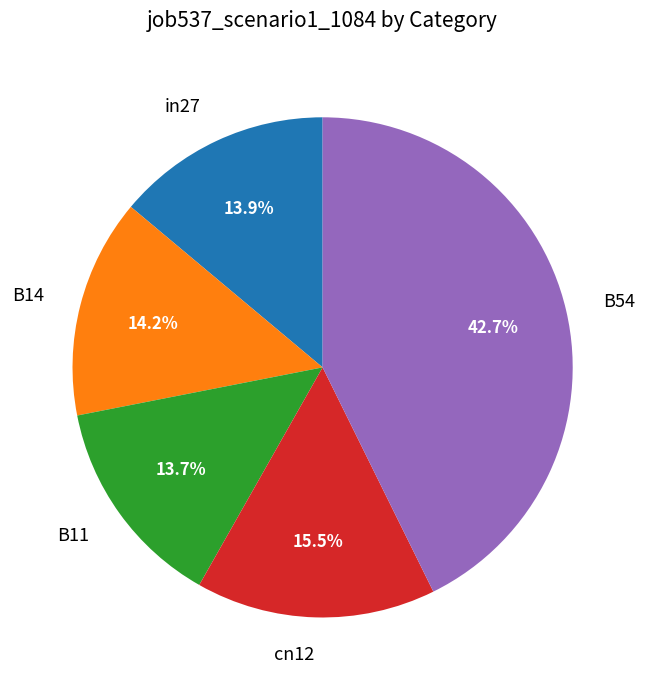

To the nearest percent, what is the difference between the in27 and cn12 slice percentages?

2%